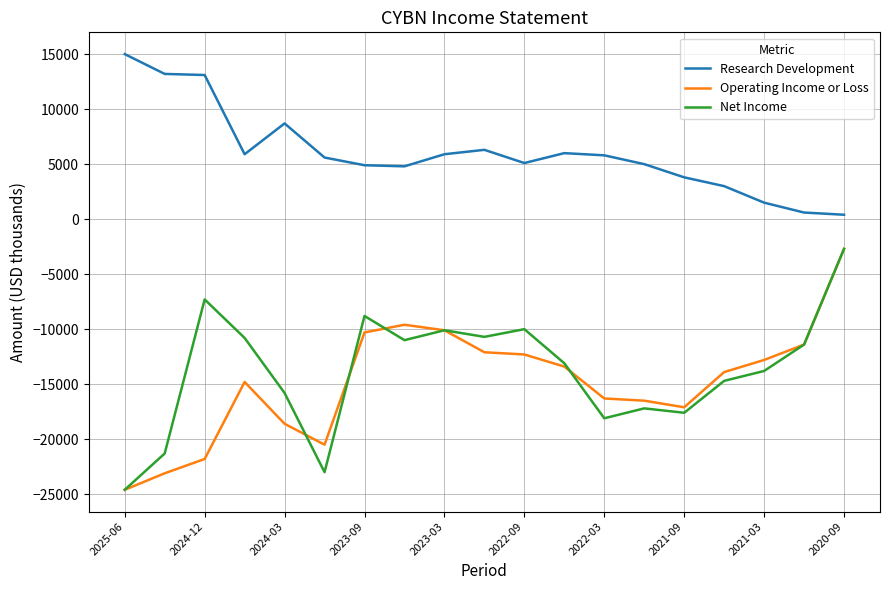

True or false: Research Development and Operating Income or Loss cross at least once.

False